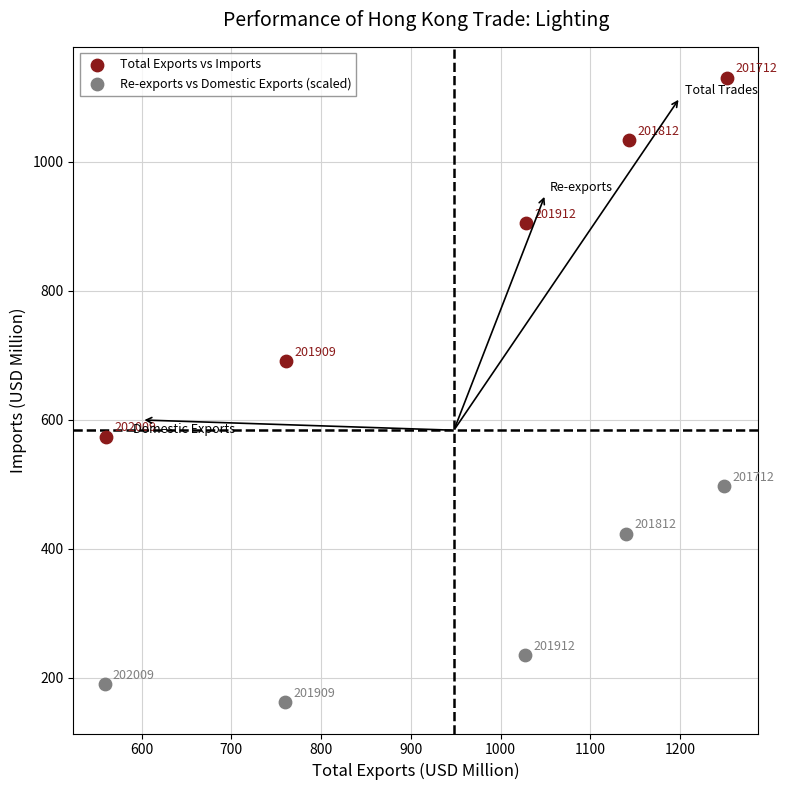

Which series contains the lowest Y value?

Re-exports vs Domestic Exports (scaled)